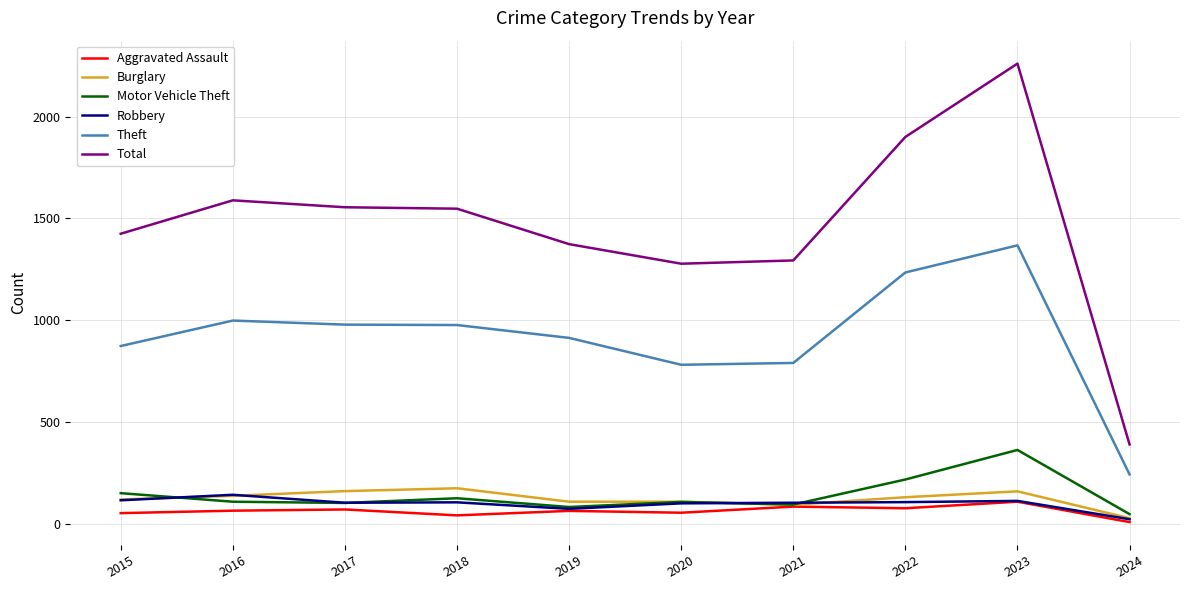

In Theft, how many points are lower than both neighbors (excluding endpoints)?

1